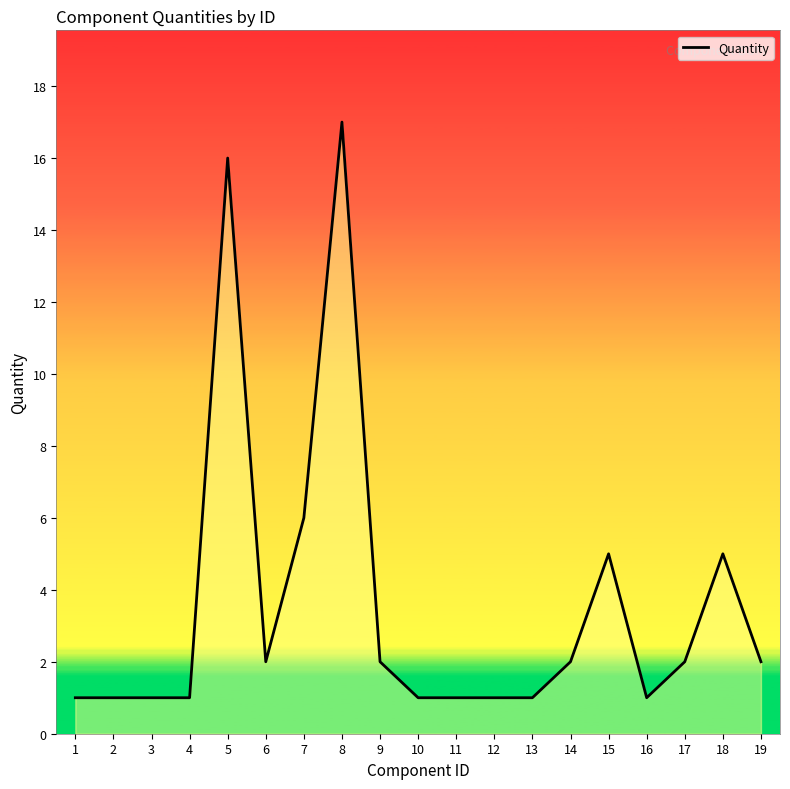

The chart shows a value of 16 at 5. True or false?

True